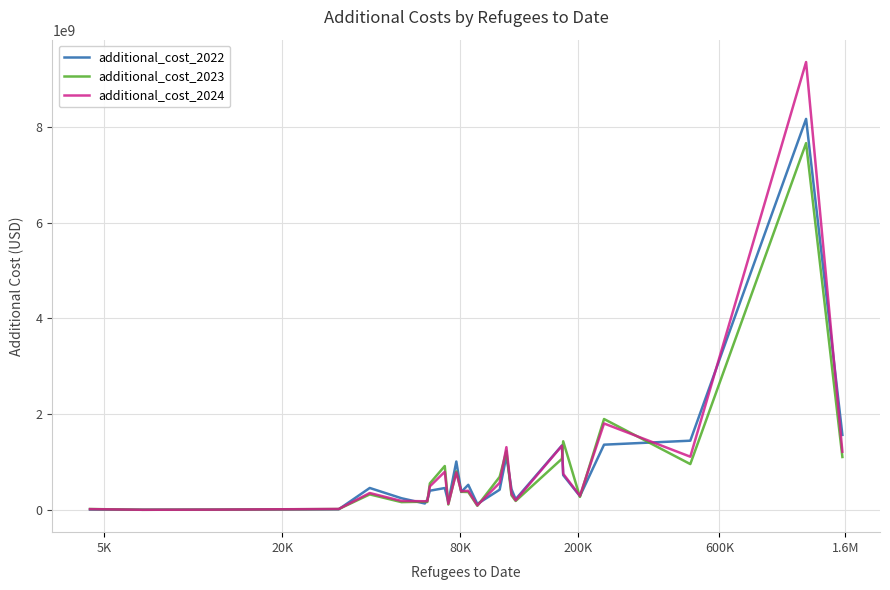

What is the maximum value for additional_cost_2024?

9351691014.5